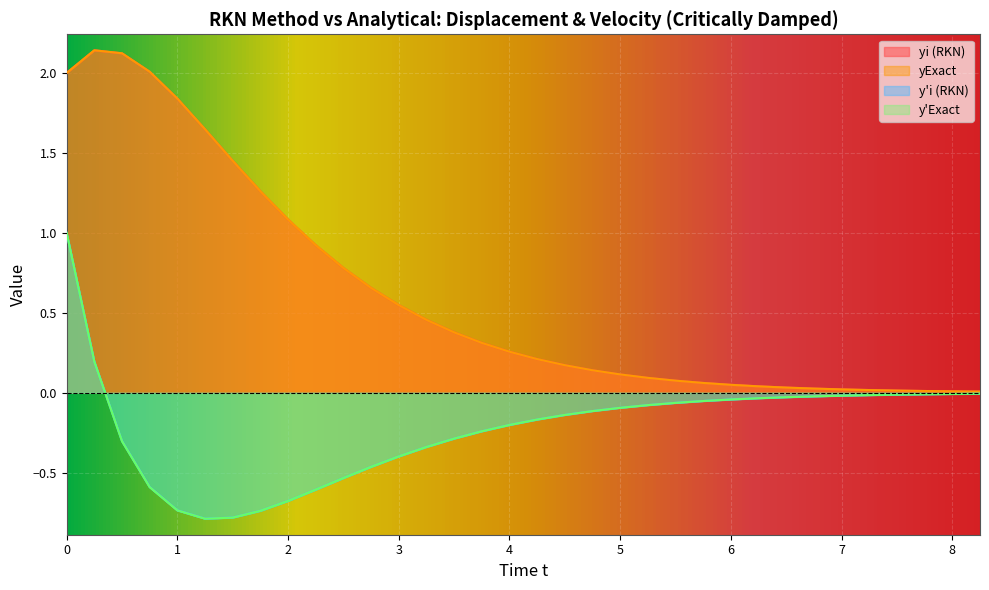

What is the difference between the maximum and minimum values in the yi (RKN) series?

2.1